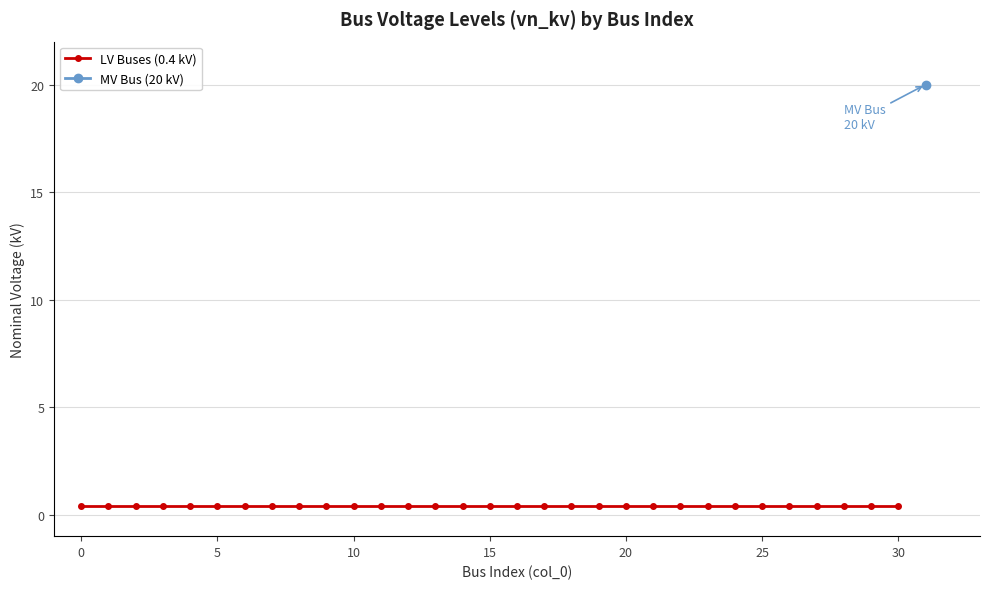

Is it true that the value at 25 is 0.4?

True